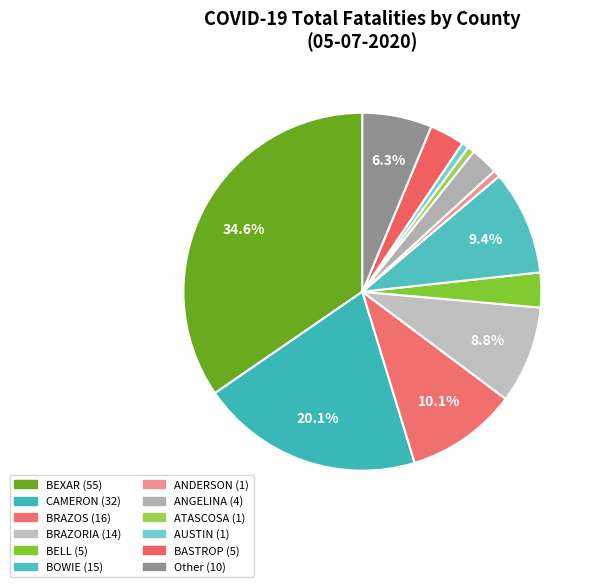

How many segments does this pie chart have?

12